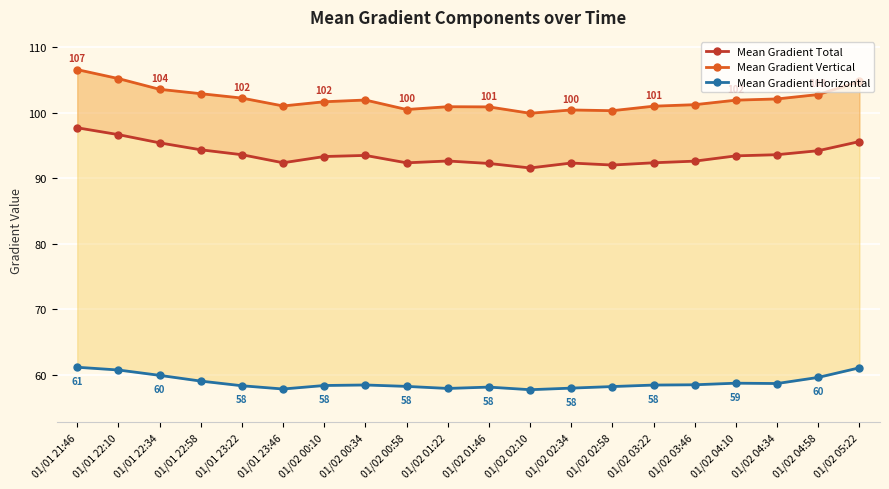

Rank the categories by Mean Gradient Vertical value from highest to lowest.

01/01 21:46, 01/01 22:10, 01/02 05:22, 01/01 22:34, 01/01 22:58, 01/02 04:58, 01/01 23:22, 01/02 04:34, 01/02 00:34, 01/02 04:10, 01/02 00:10, 01/02 03:46, 01/01 23:46, 01/02 03:22, 01/02 01:22, 01/02 01:46, 01/02 00:58, 01/02 02:34, 01/02 02:58, 01/02 02:10